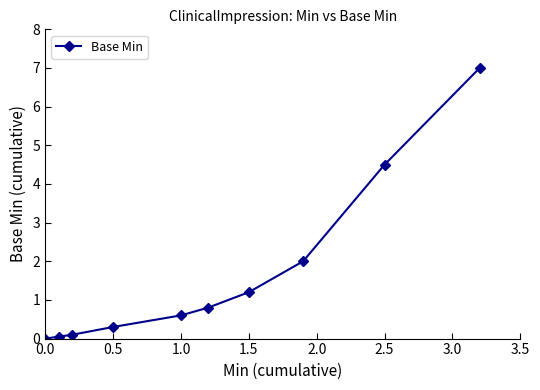

True or false: there are more than 1 points higher than both neighbors.

False